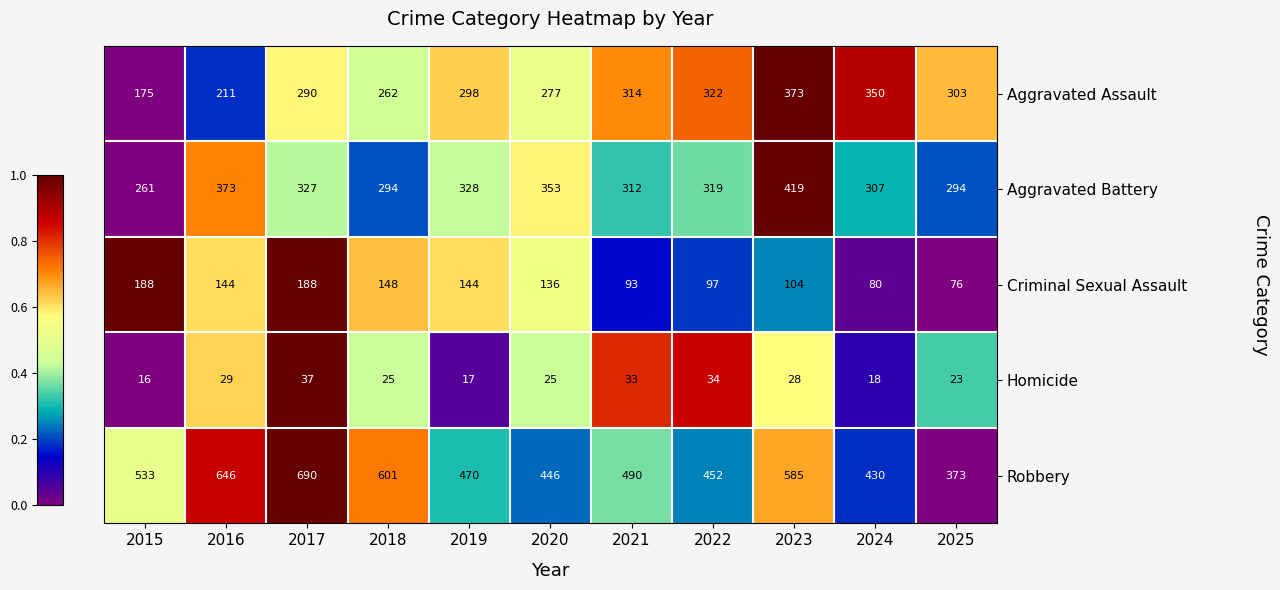

Is it true that Aggravated Battery equals 261 at 2015?

True